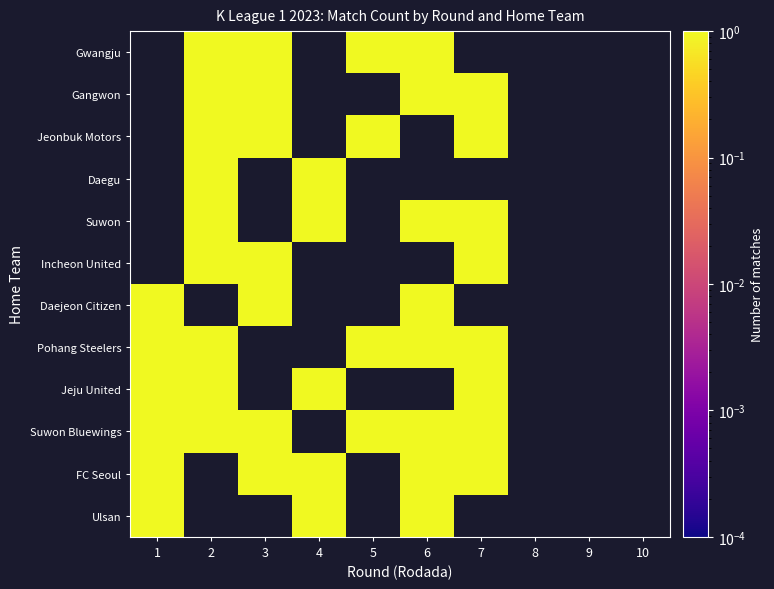

Count the number of data series in this chart.

12